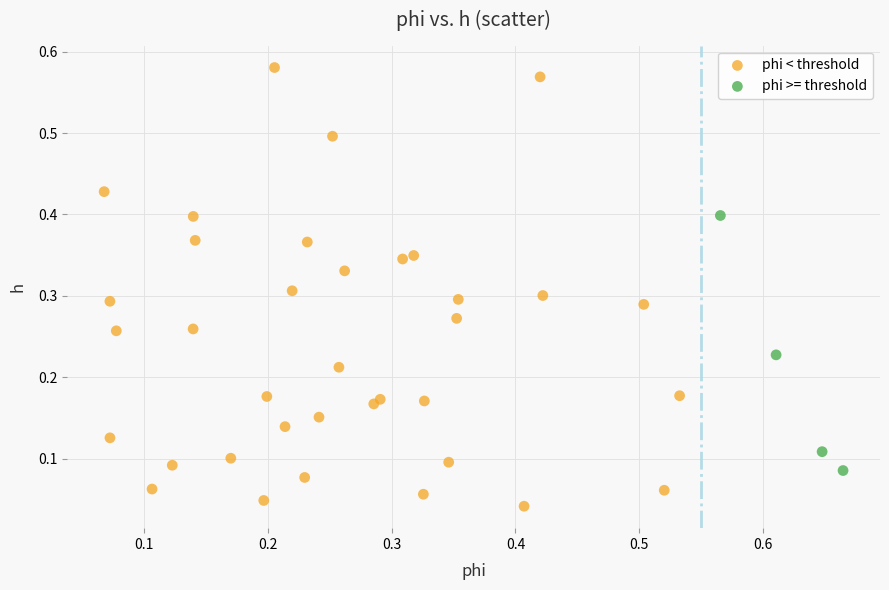

Which series reaches the maximum Y coordinate?

phi < threshold